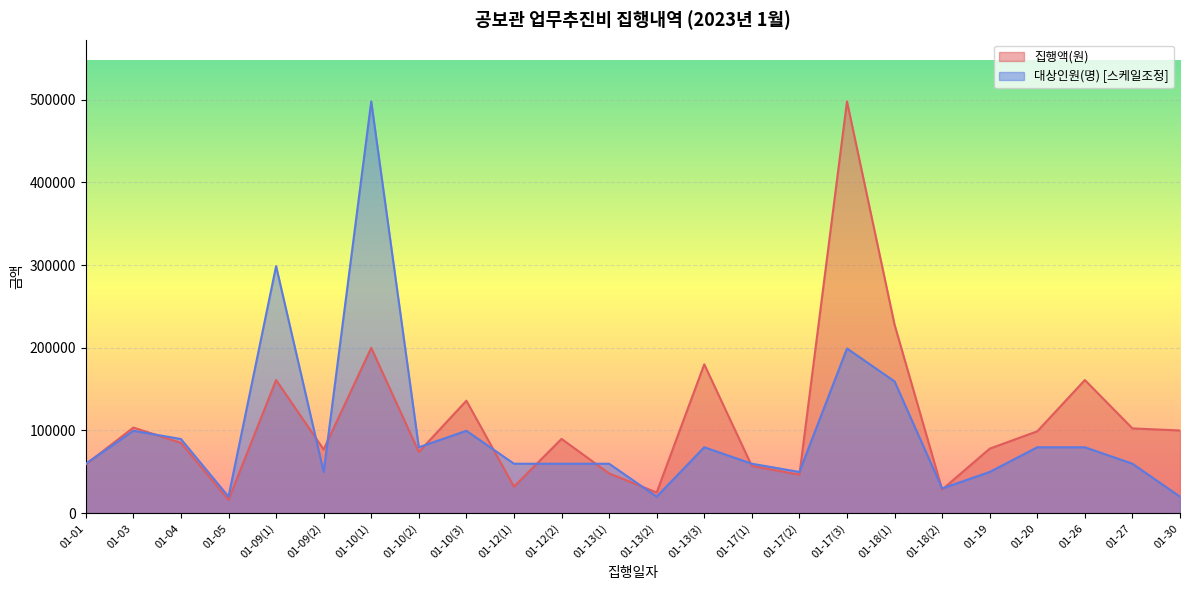

Reading left to right, extract all data points from this chart.

집행액(원): 59000	103500	85000	16000	161000	77000	200000	74000	136000	32000	89800	48000	25000	180000	57000	46500	498000	228000	28500	78000	99000	161000	102500	100000
대상인원(명): 59760	99600	89640	19920	298800	49800	498000	79680	99600	59760	59760	59760	19920	79680	59760	49800	199200	159360	29880	49800	79680	79680	59760	19920